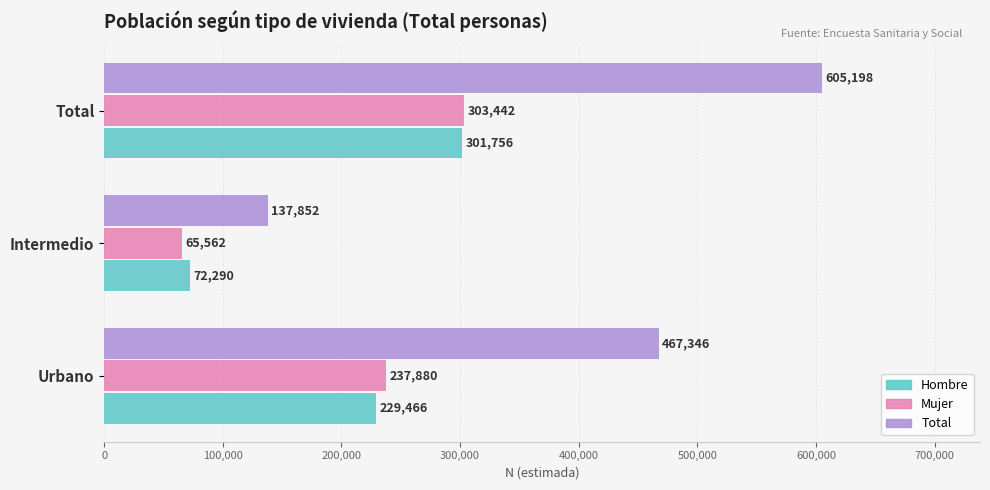

What is the smallest value displayed?

65562